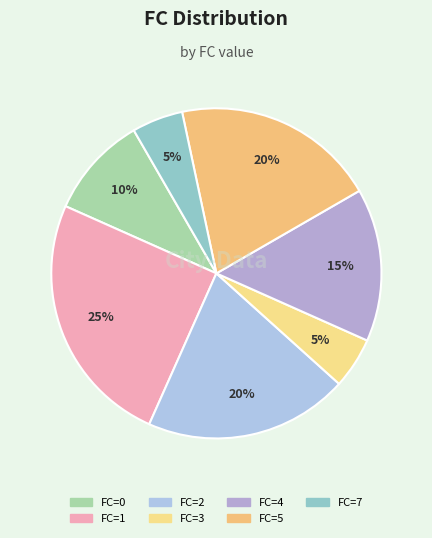

To the nearest percent, what is the average slice percentage?

14%